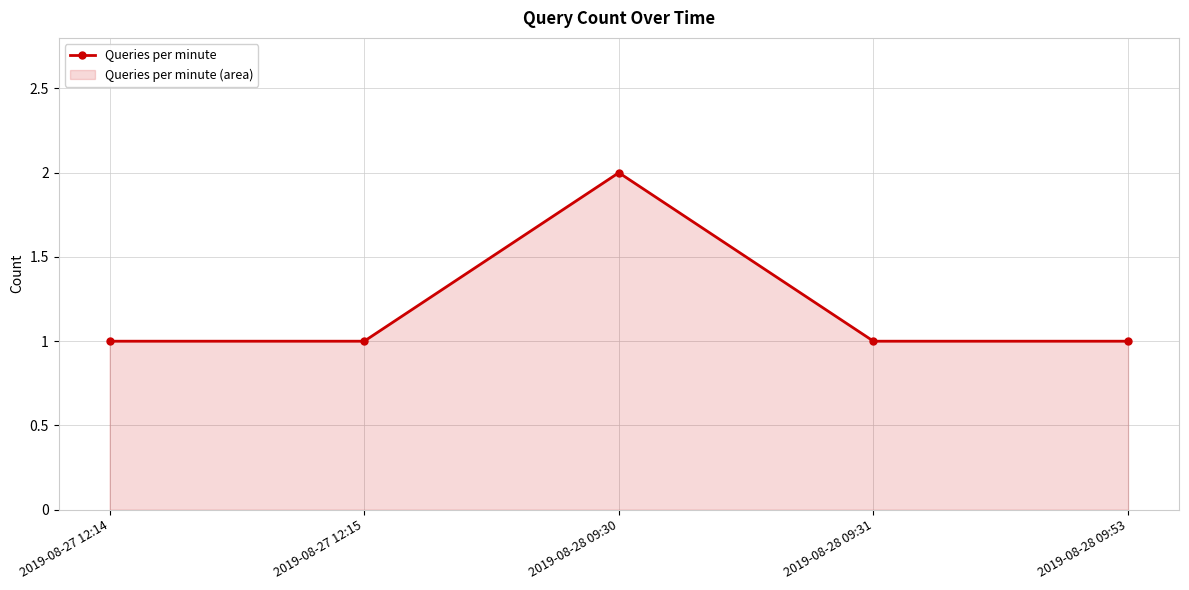

List the labels in order of value, largest first.

2019-08-28 09:30, 2019-08-27 12:14, 2019-08-27 12:15, 2019-08-28 09:31, 2019-08-28 09:53